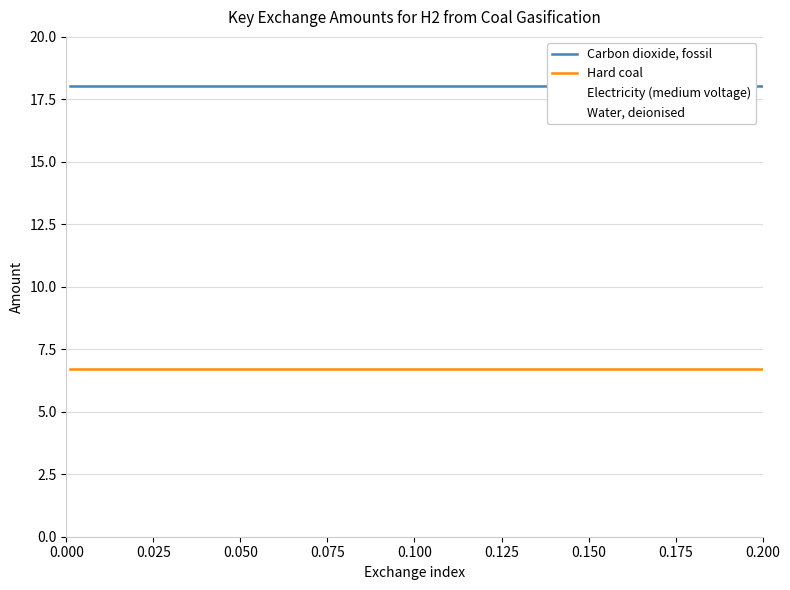

How many data points does each series have?

11